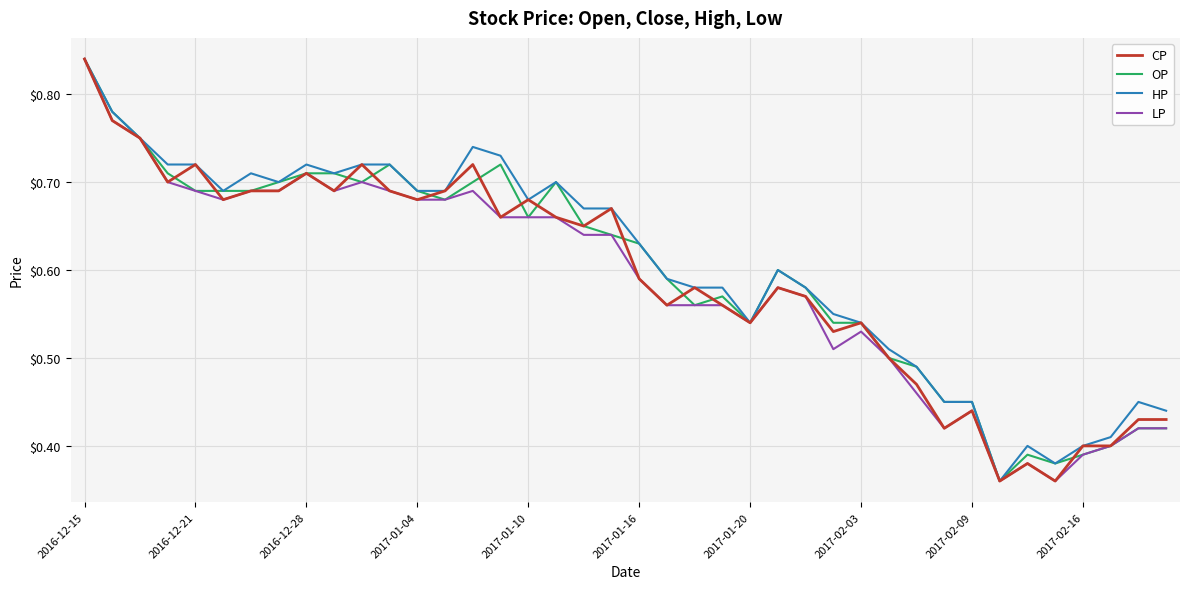

At which category is the sum across all series the highest?

2016-12-15